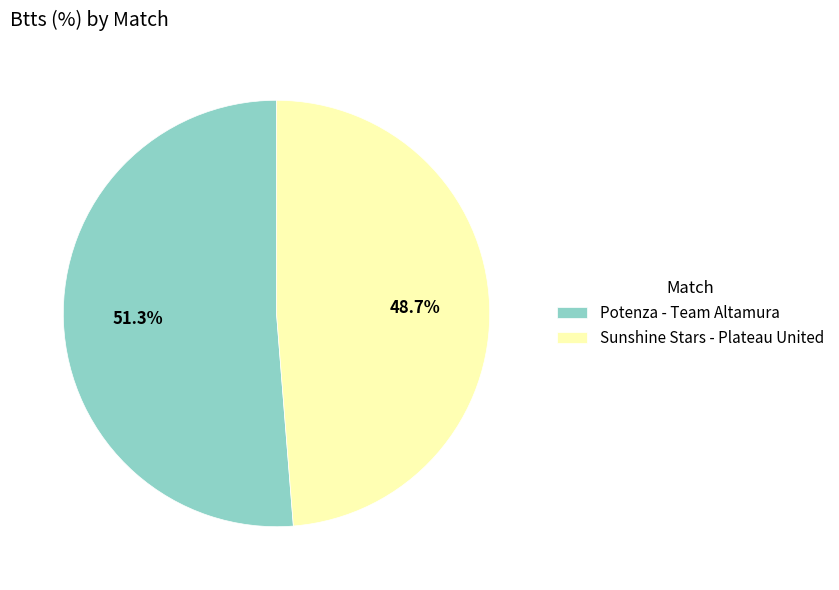

What percentage is NOT represented by Sunshine Stars - Plateau United?

51.3%